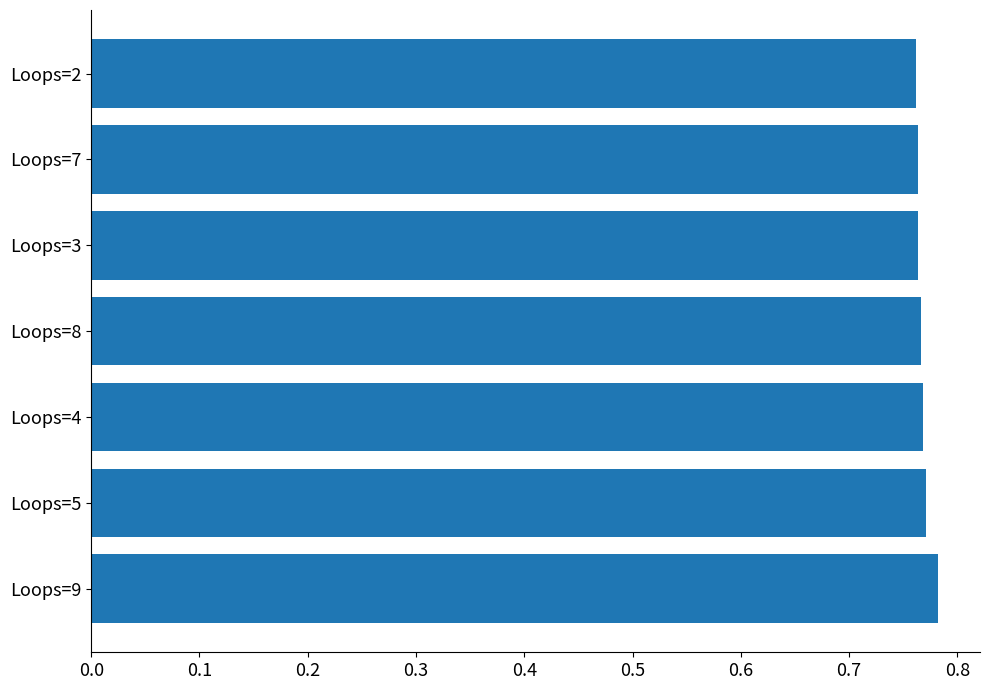

What is the sum of all values?

5.4